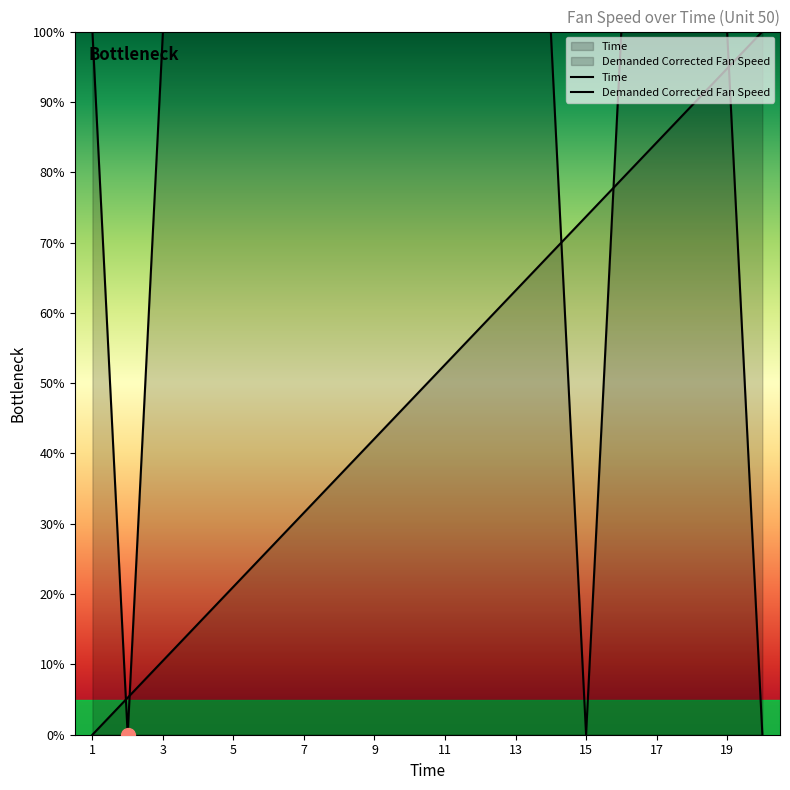

Does the chart have visible grid lines?

No